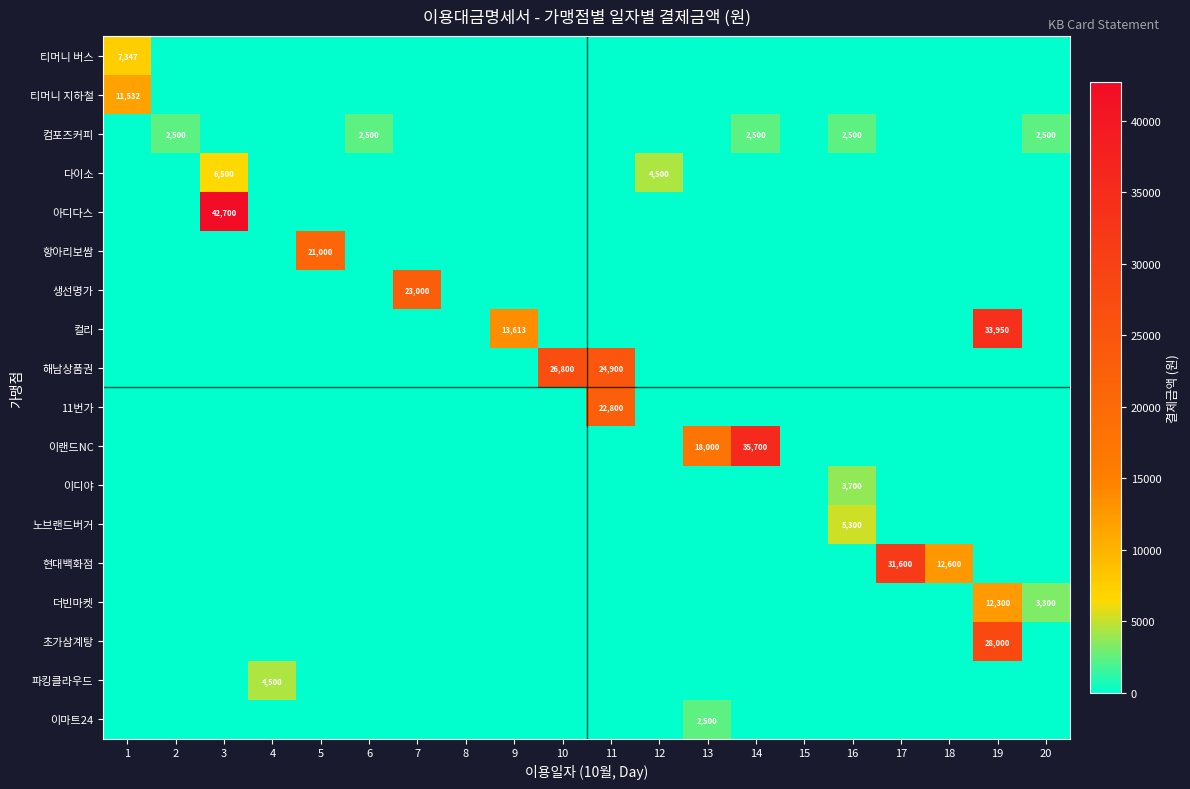

How many data points does each series have?

20